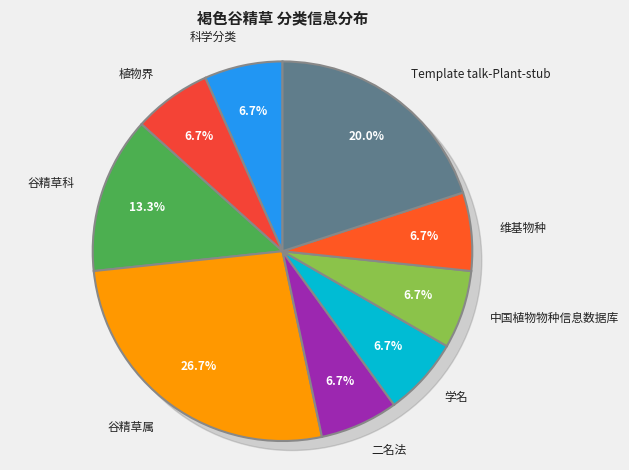

Combined, what portion of the pie is 学名 and 谷精草科?

20.0%